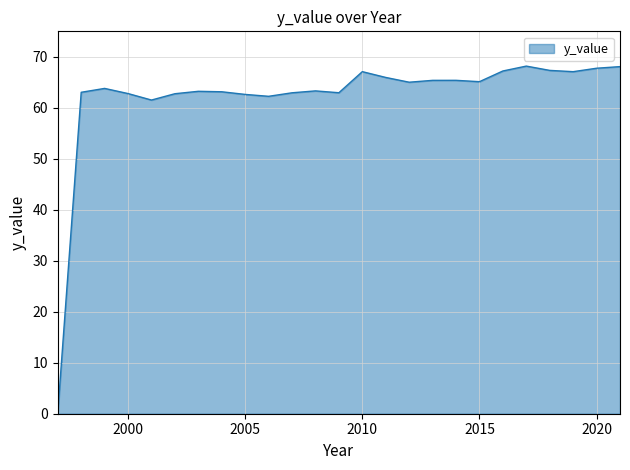

What is the greatest value displayed?

68.2